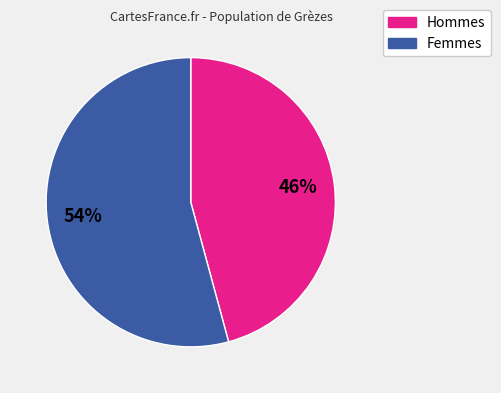

Which slice is the largest?

Femmes